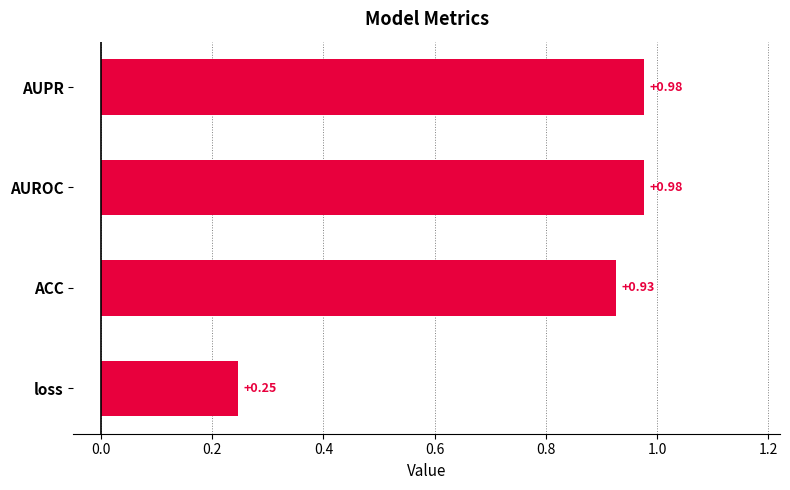

What is the change in value from loss to ACC?

+0.7